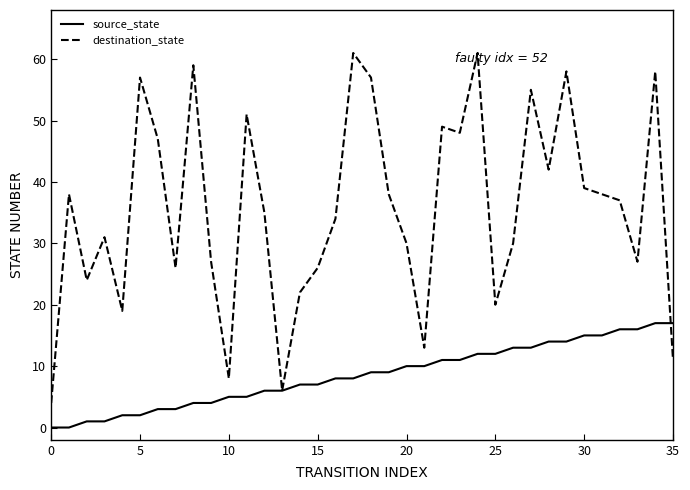

Which series has the largest total across all categories?

destination_state